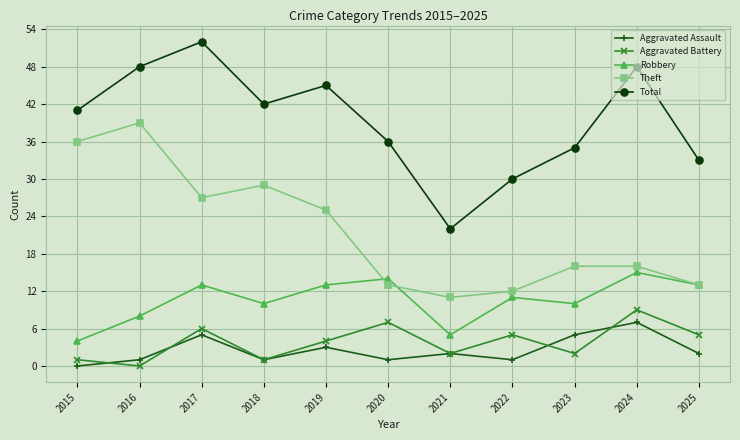

Where is Aggravated Battery nearest to the value 4?

2019